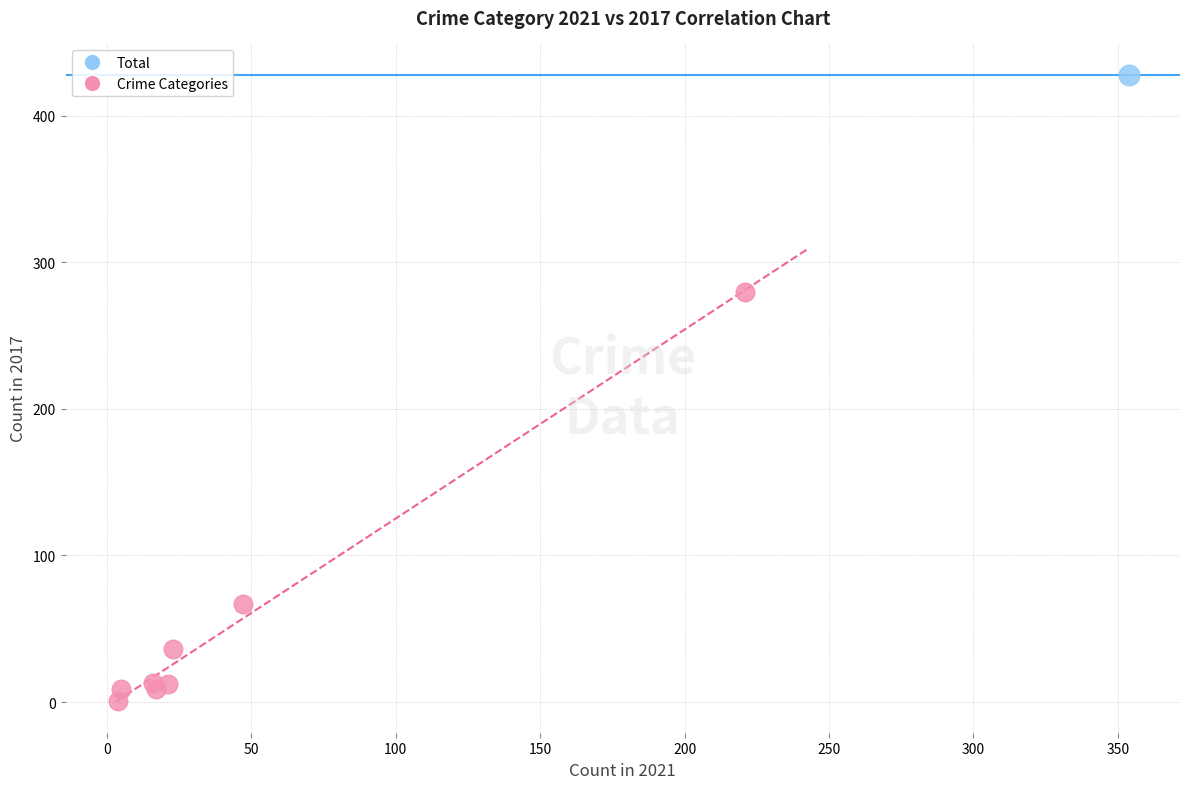

What are all the series names shown in the legend?

Total, Crime Categories